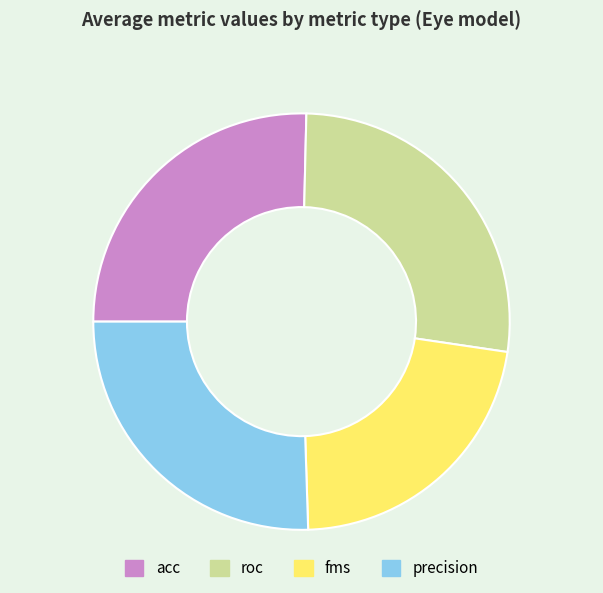

What is the smallest slice in the pie chart?

fms